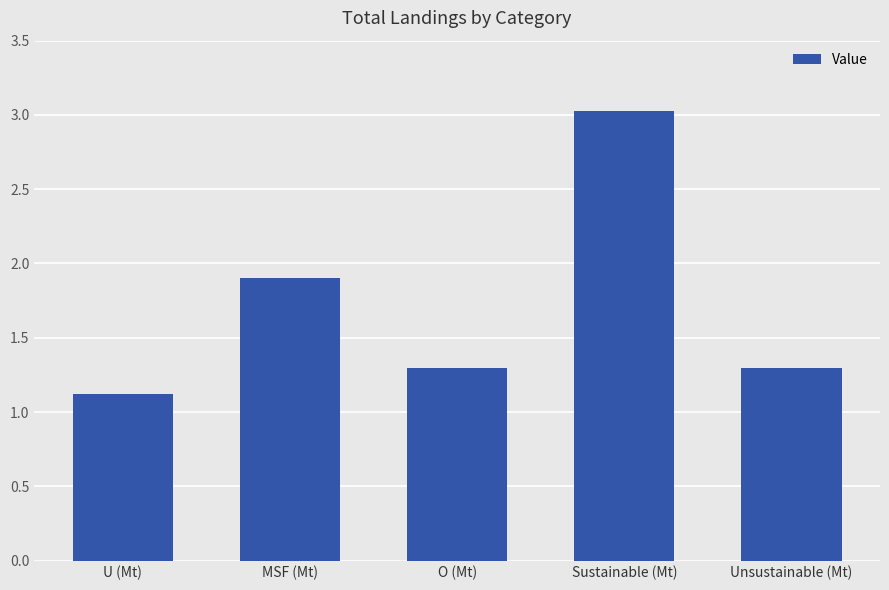

Which label corresponds to the smallest value in the chart?

U (Mt)